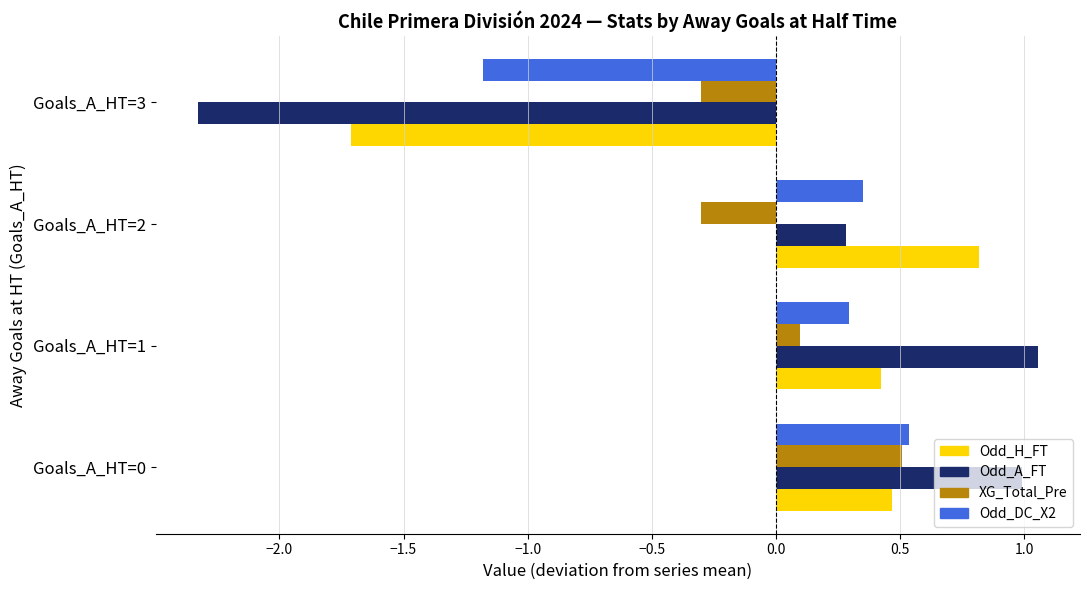

What is the sum of the Odd_DC_X2 values at Goals_A_HT=2 and Goals_A_HT=3?

-0.8